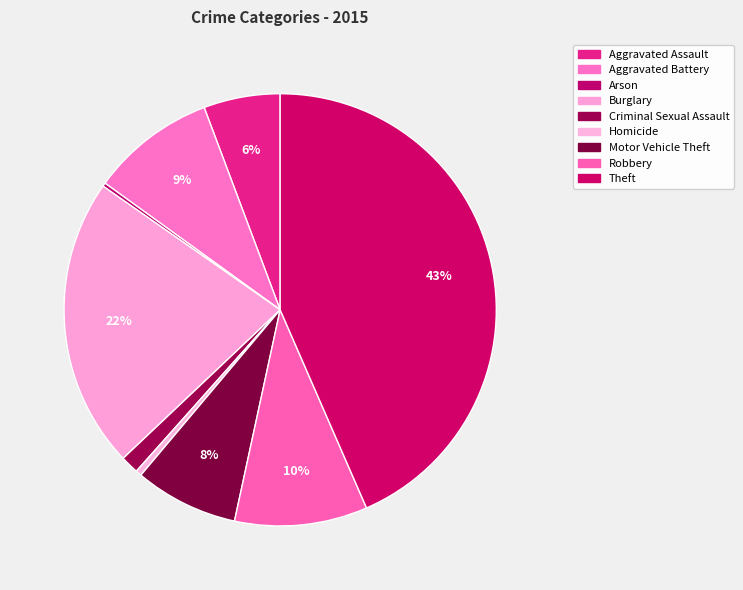

Does Aggravated Assault represent more than half of the total?

No